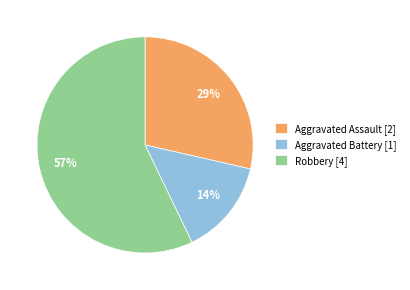

Is Aggravated Assault the majority of the pie?

No